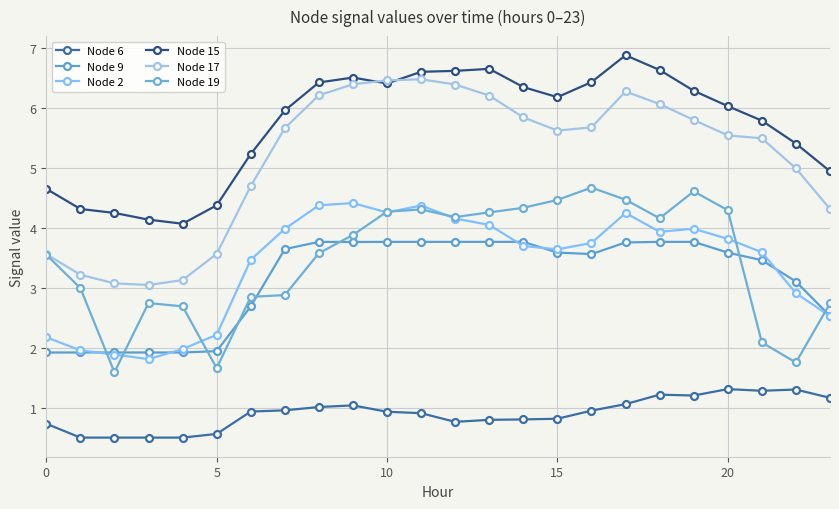

What are all the series names shown in the legend?

Node 6, Node 9, Node 2, Node 15, Node 17, Node 19